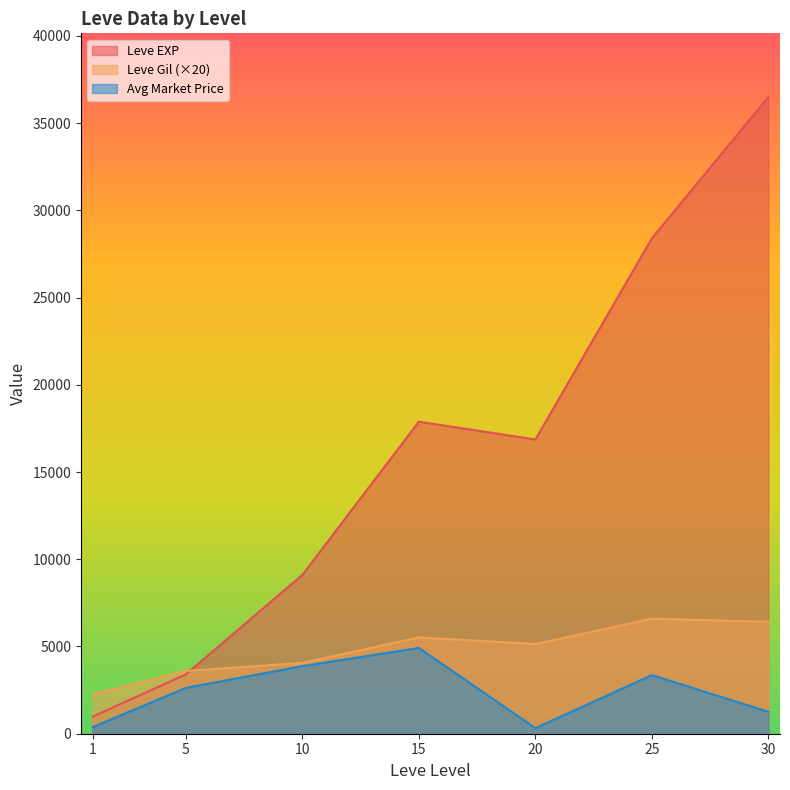

Which series changed the most between 10 and 20?

Leve EXP